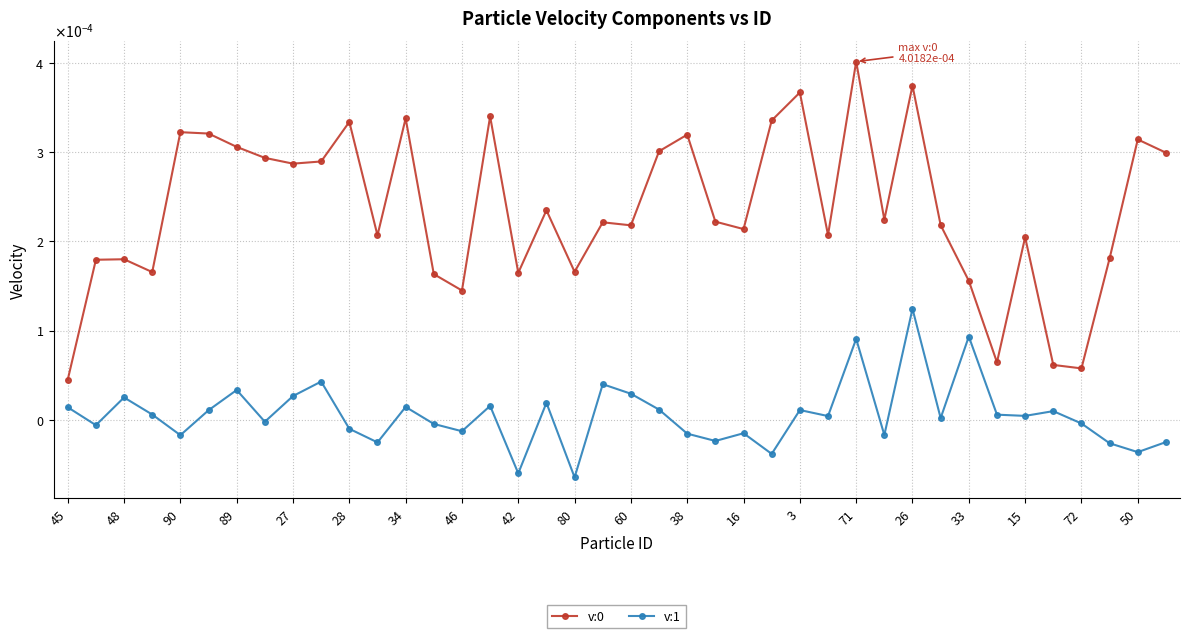

List the series in order of their overall mean, highest first.

v:0, v:1